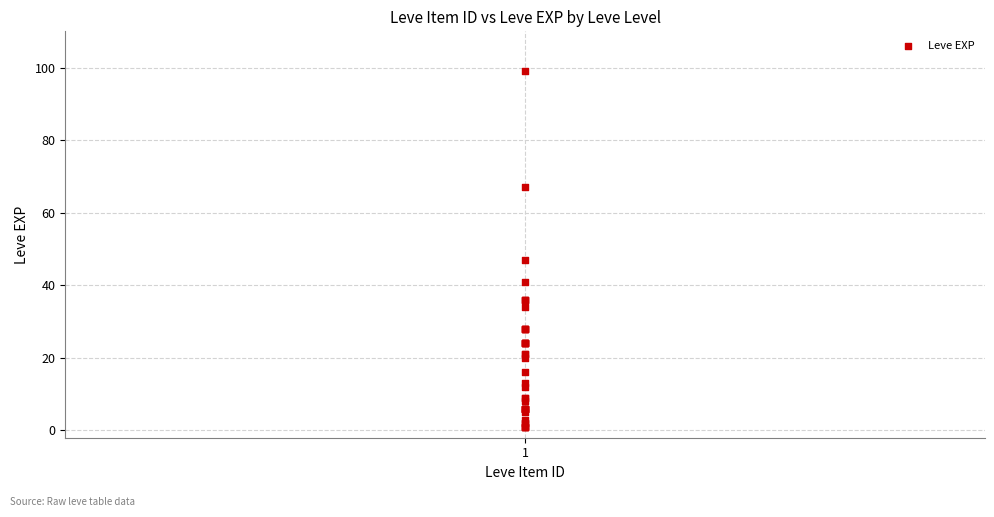

What Y value in the scatter plot is closest to 50?

47